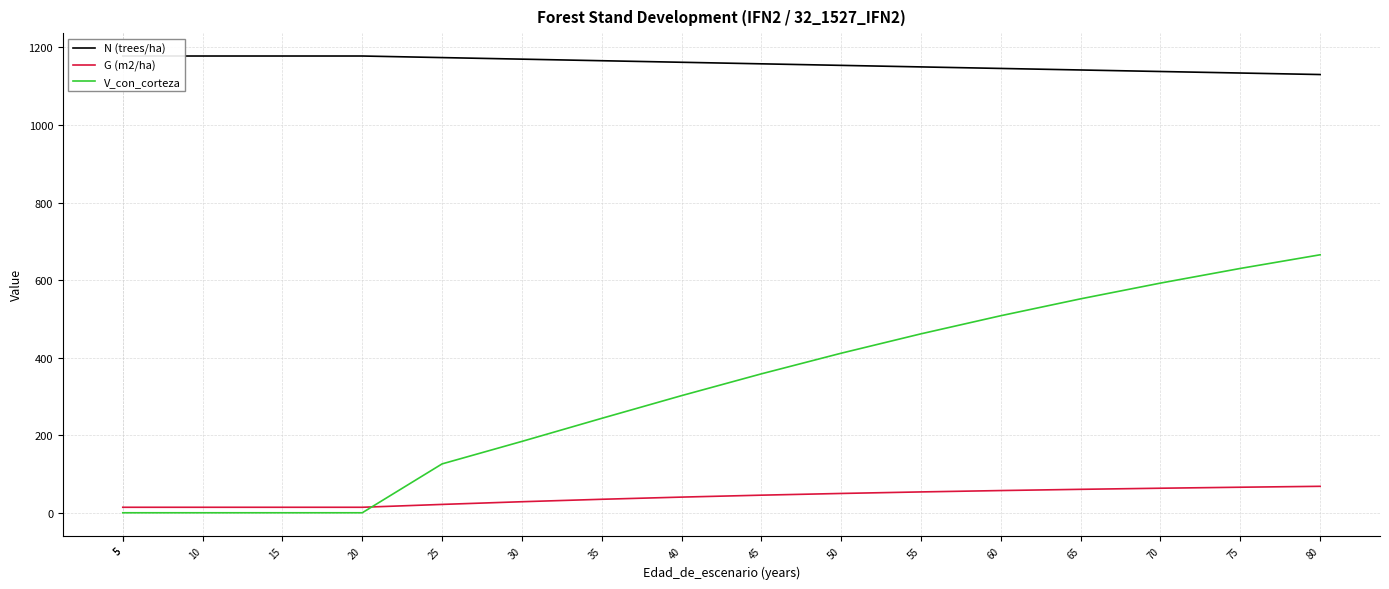

What value does the N (trees/ha) series have at 30?

1169.7